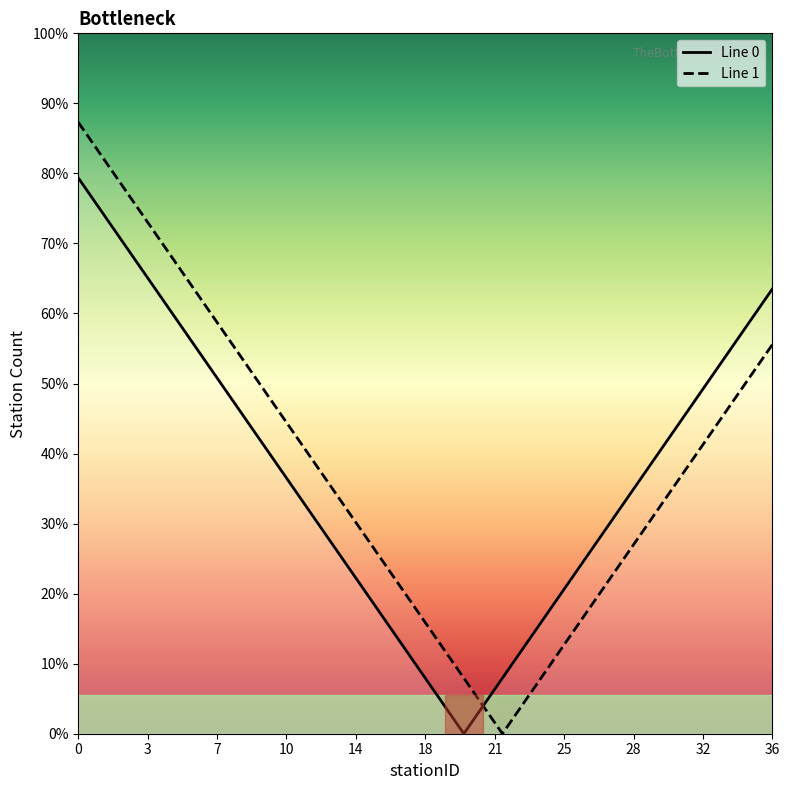

Rank the series by their maximum value, from lowest to highest.

Line 0, Line 1